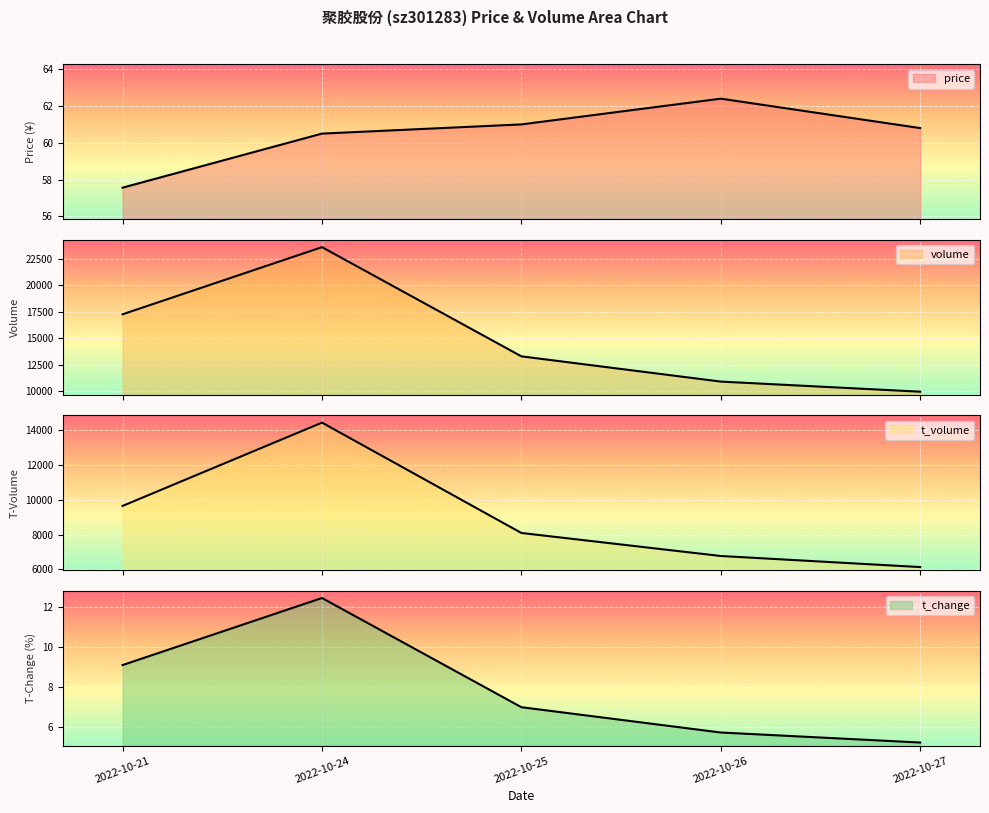

Reading left to right, list all the values displayed in this chart.

price: 57.6	60.5	61.0	62.4	60.8
volume: 17276.0	23621.0	13300.0	10914.0	9959.0
t_volume: 9642.0	14421.0	8089.0	6768.0	6133.0
t_change: 9.1	12.4	7.0	5.8	5.2